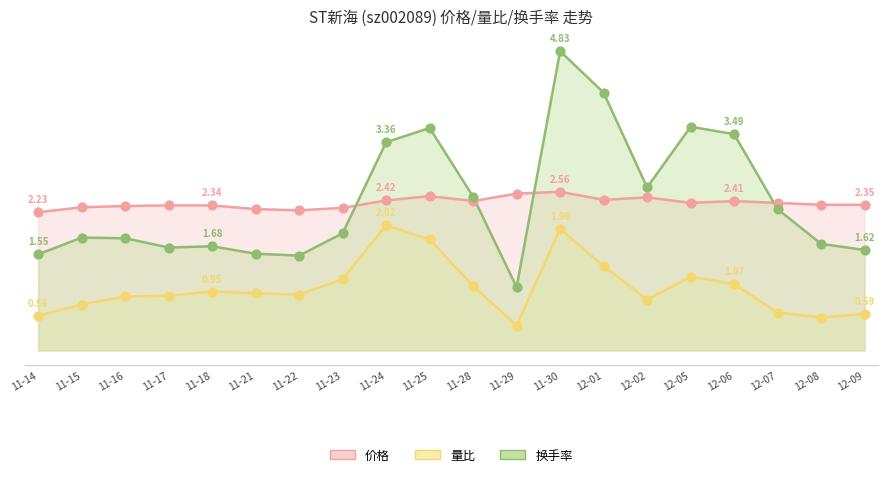

At which category is the sum across all series the highest?

11-30